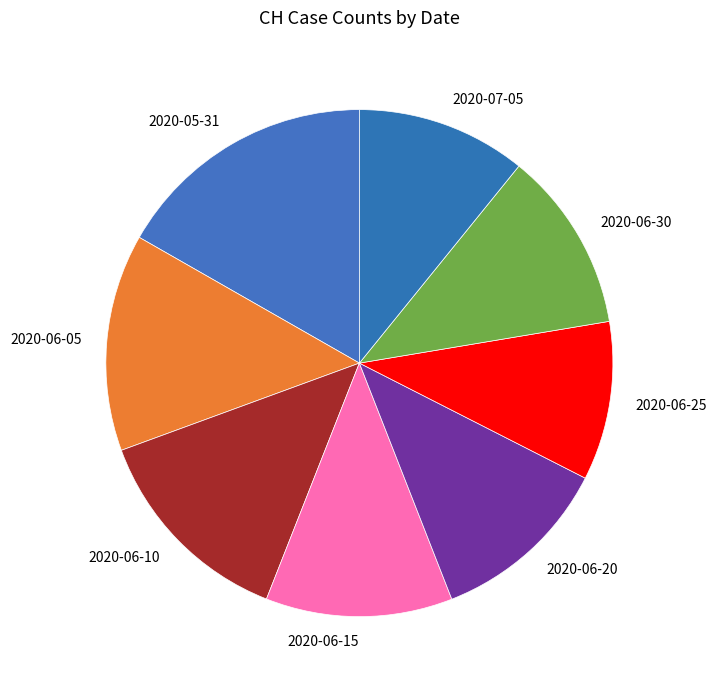

What is the ratio of the value at 2020-06-10 to the value at 2020-06-25?

1.3